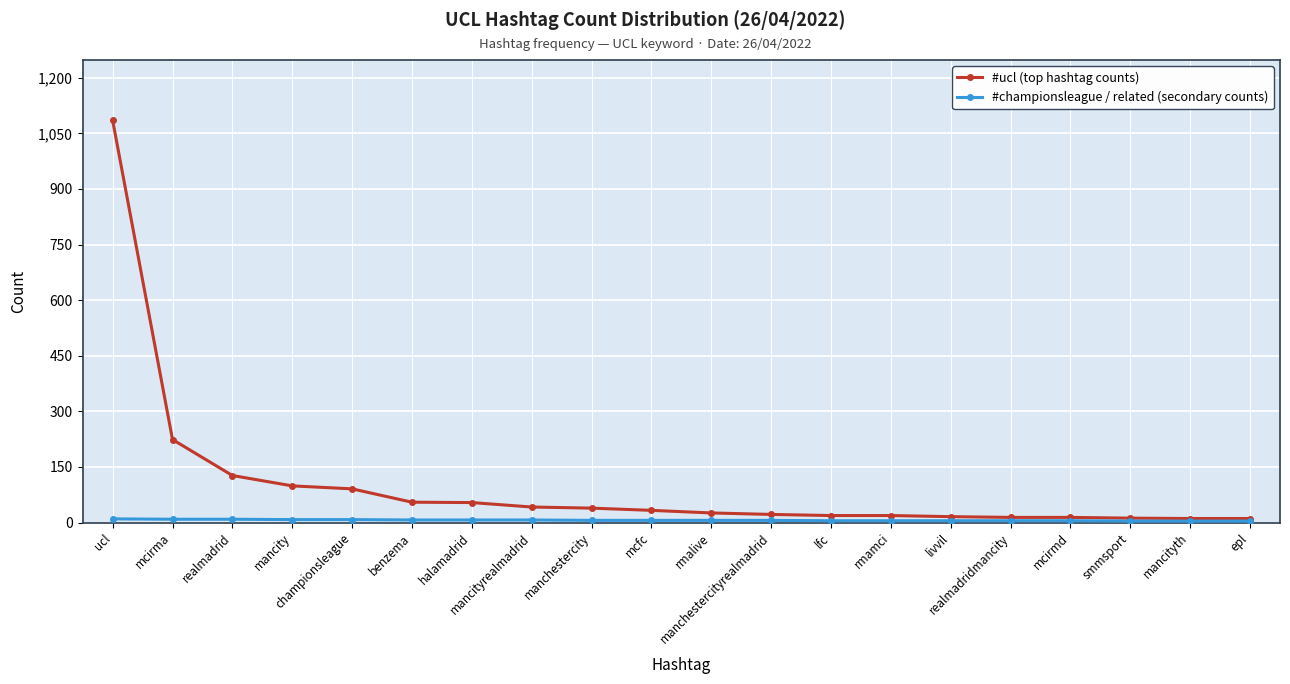

Which label corresponds to the smallest value in the chart?

smmsport